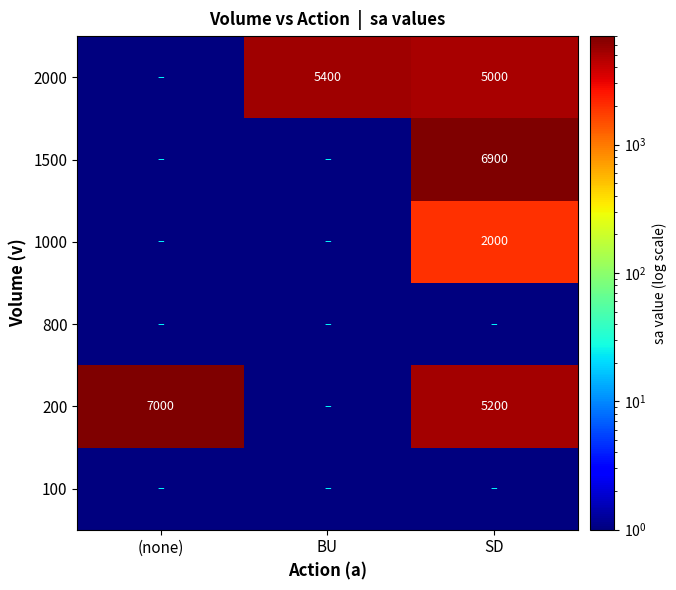

What is the difference between the 200 values at (none) and SD?

1800.0